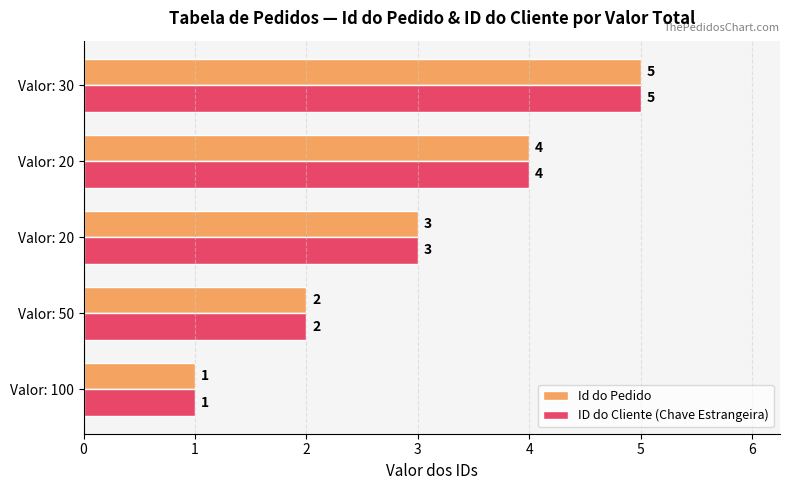

How many data points does each series have?

5